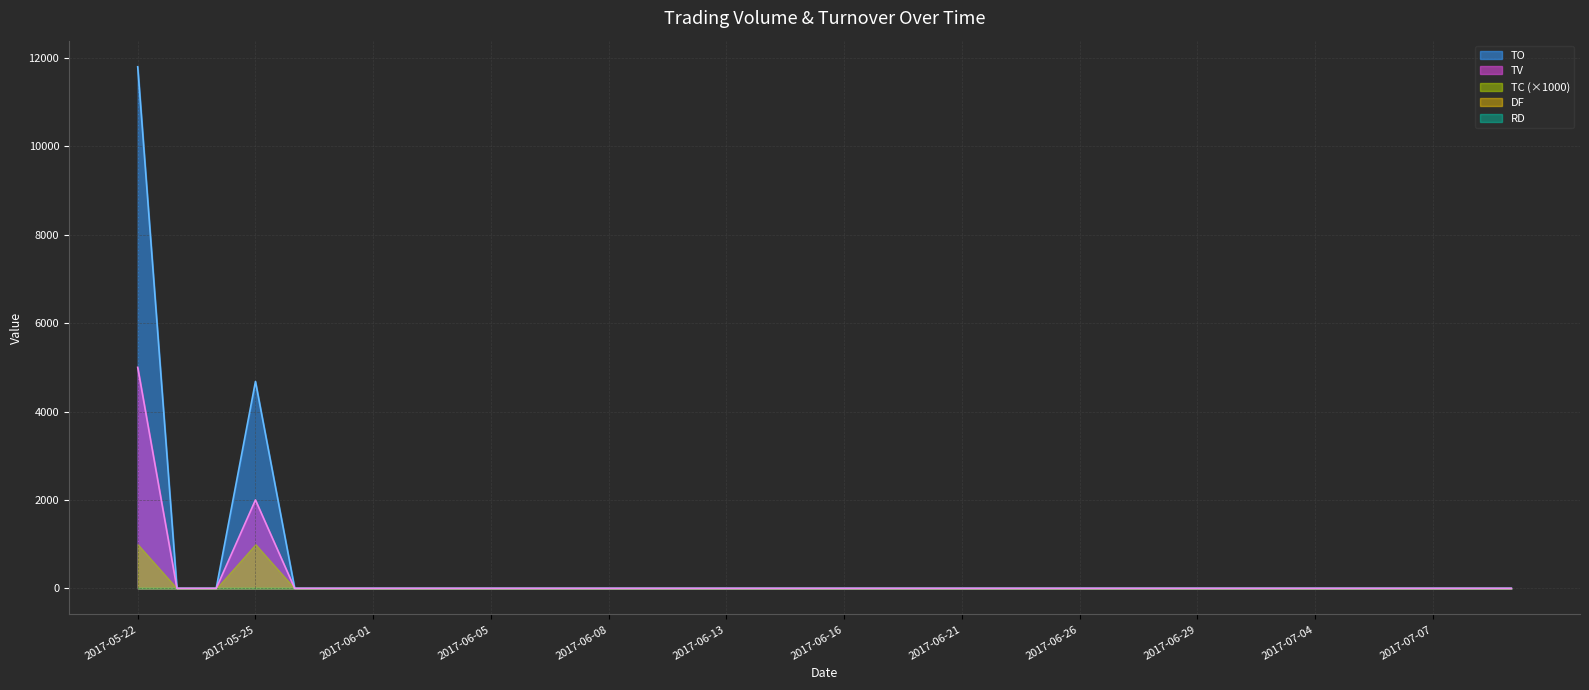

What are all the series names shown in the legend?

TV, TO, TC, DF, RD